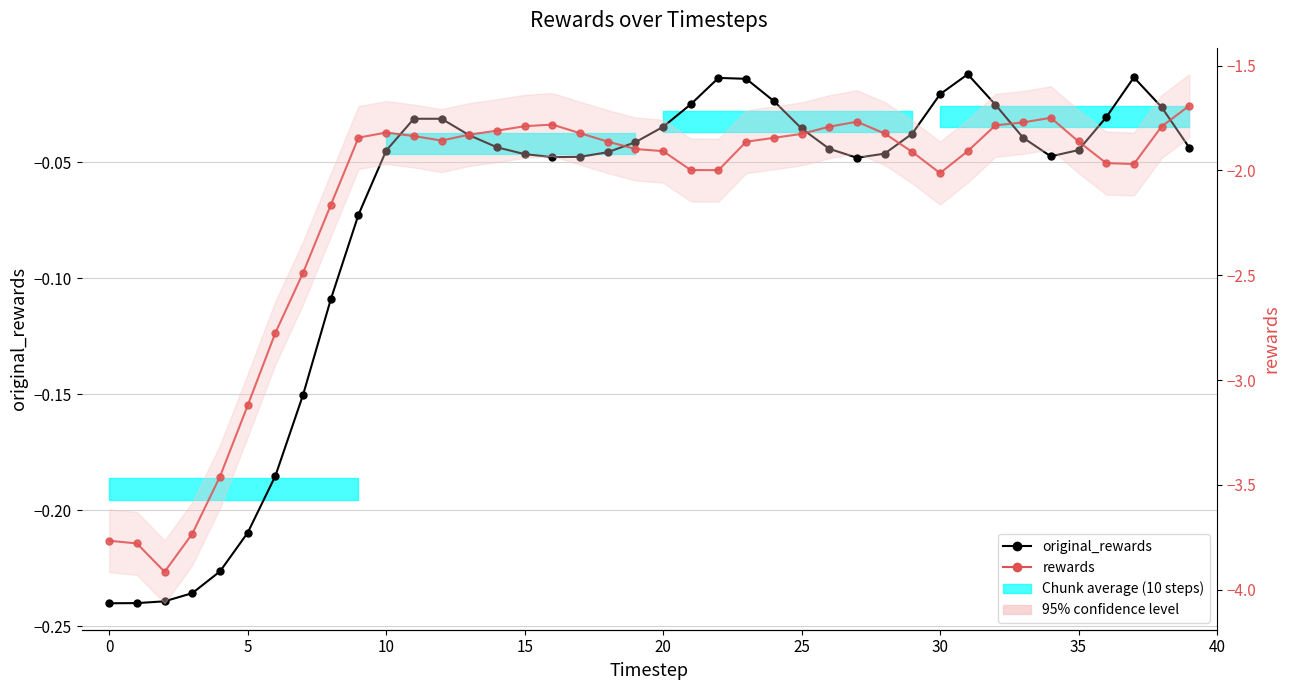

Reading right to left, list all the values displayed in this chart.

original_rewards: -0.0	-0.0	-0.0	-0.0	-0.0	-0.0	-0.0	-0.0	-0.0	-0.0	-0.0	-0.0	-0.0	-0.0	-0.0	-0.0	-0.0	-0.0	-0.0	-0.0	-0.0	-0.0	-0.0	-0.0	-0.0	-0.0	-0.0	-0.0	-0.0	-0.0	-0.1	-0.1	-0.2	-0.2	-0.2	-0.2	-0.2	-0.2	-0.2	-0.2
rewards: -1.7	-1.8	-2.0	-2.0	-1.9	-1.7	-1.8	-1.8	-1.9	-2.0	-1.9	-1.8	-1.8	-1.8	-1.8	-1.8	-1.9	-2.0	-2.0	-1.9	-1.9	-1.9	-1.8	-1.8	-1.8	-1.8	-1.8	-1.9	-1.8	-1.8	-1.8	-2.2	-2.5	-2.8	-3.1	-3.5	-3.7	-3.9	-3.8	-3.8